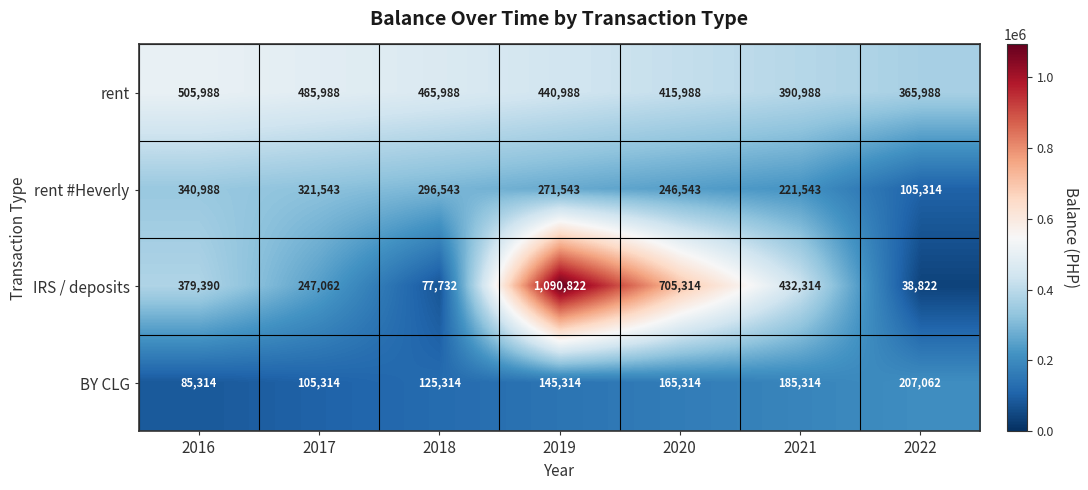

At 2018, list the series in order from smallest to largest.

IRS / deposits, BY CLG, rent #Heverly, rent